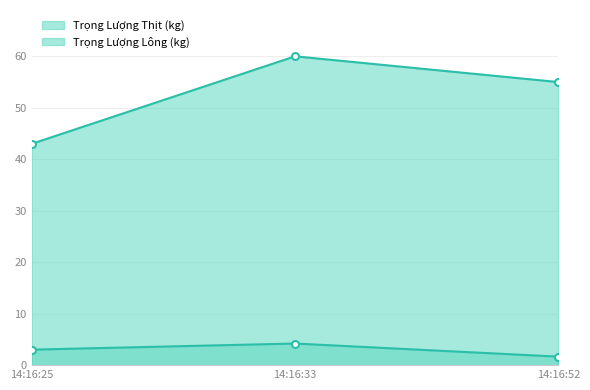

List the labels in order of value, largest first.

14:16:33, 14:16:52, 14:16:25